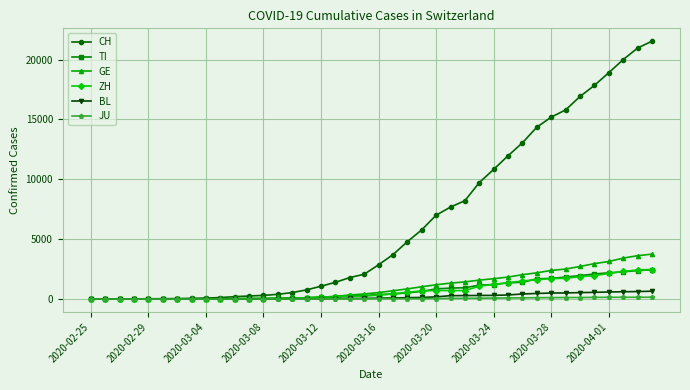

Which series has the largest total across all categories?

CH